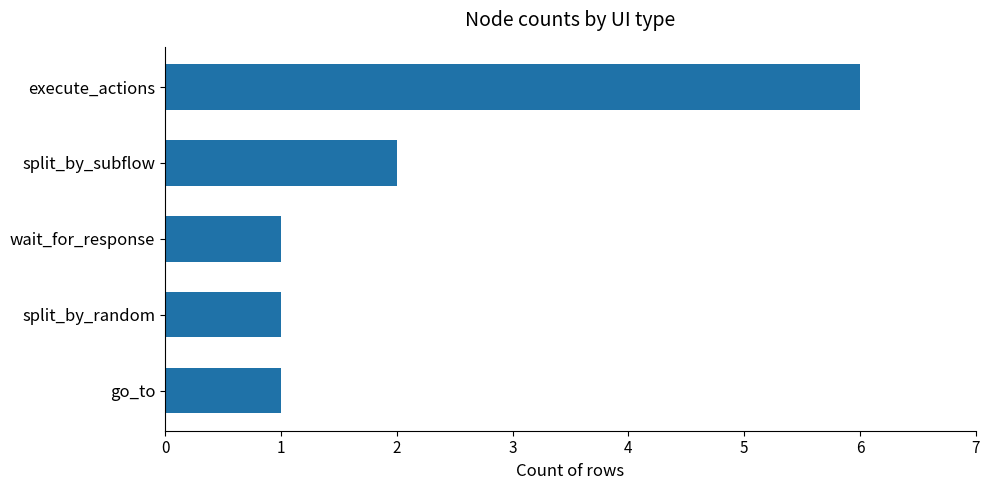

Between split_by_random and split_by_subflow, which is larger?

split_by_subflow